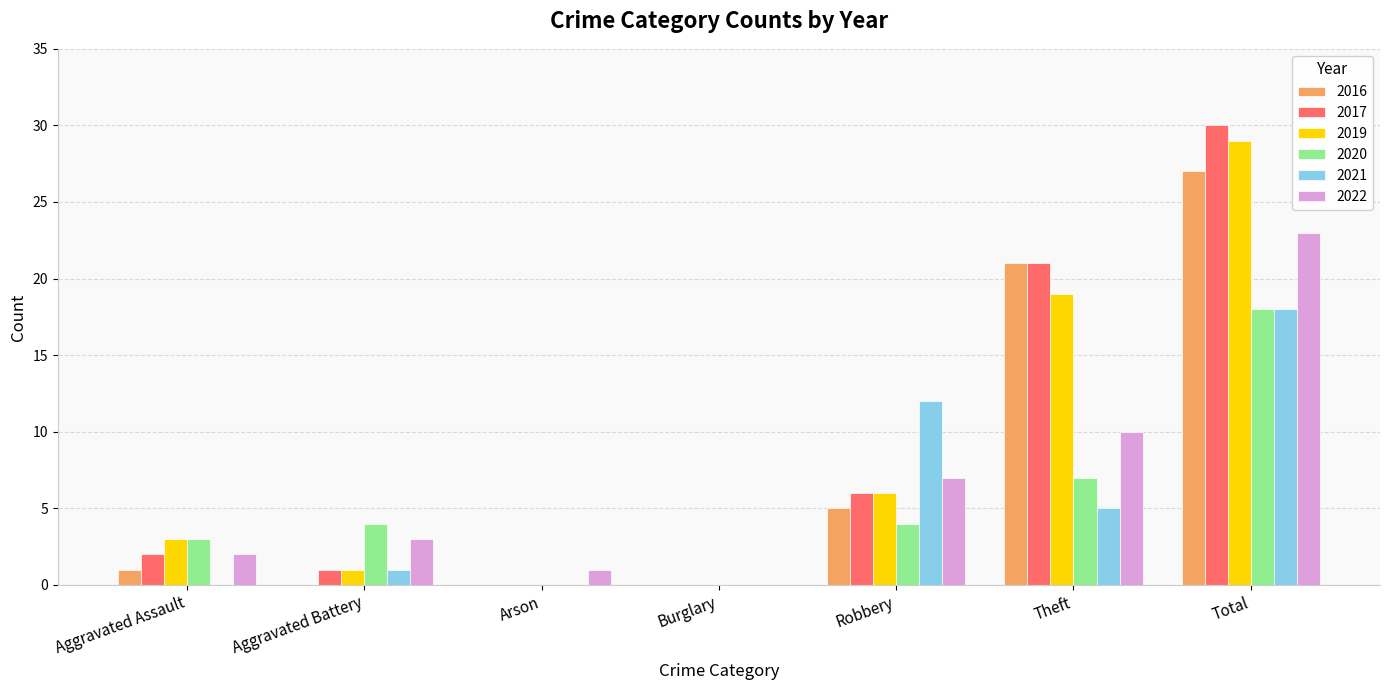

Which series changed the most between Aggravated Battery and Burglary?

2020